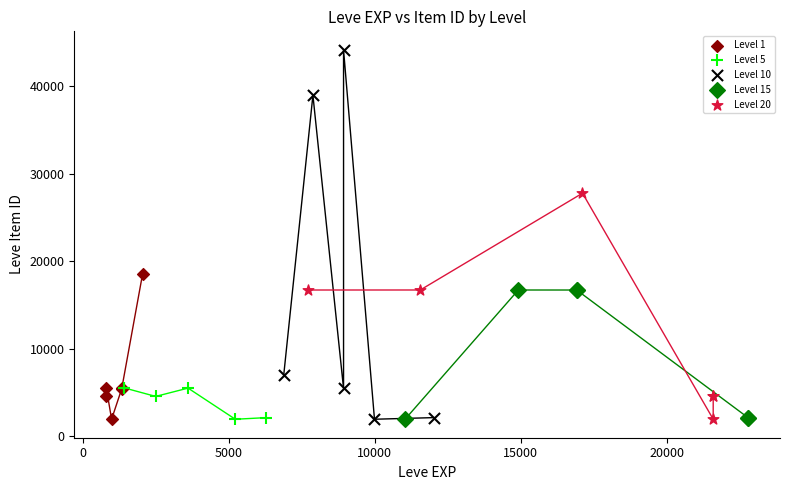

Which series reaches the maximum Y coordinate?

Level 10